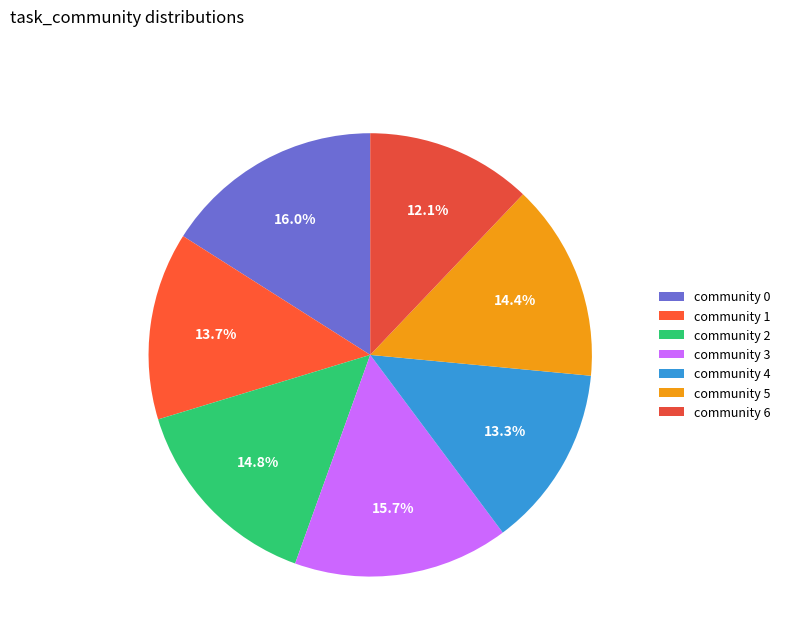

How many segments does this pie chart have?

7